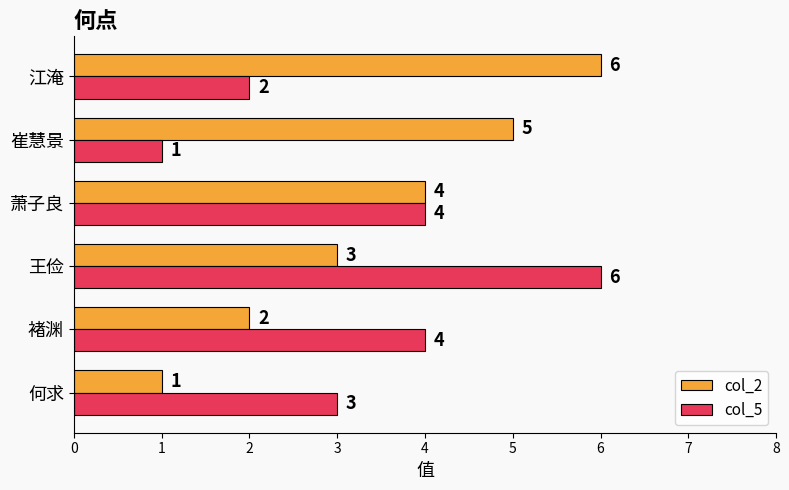

True or false: col_2 has a value of 5 at 崔慧景.

True